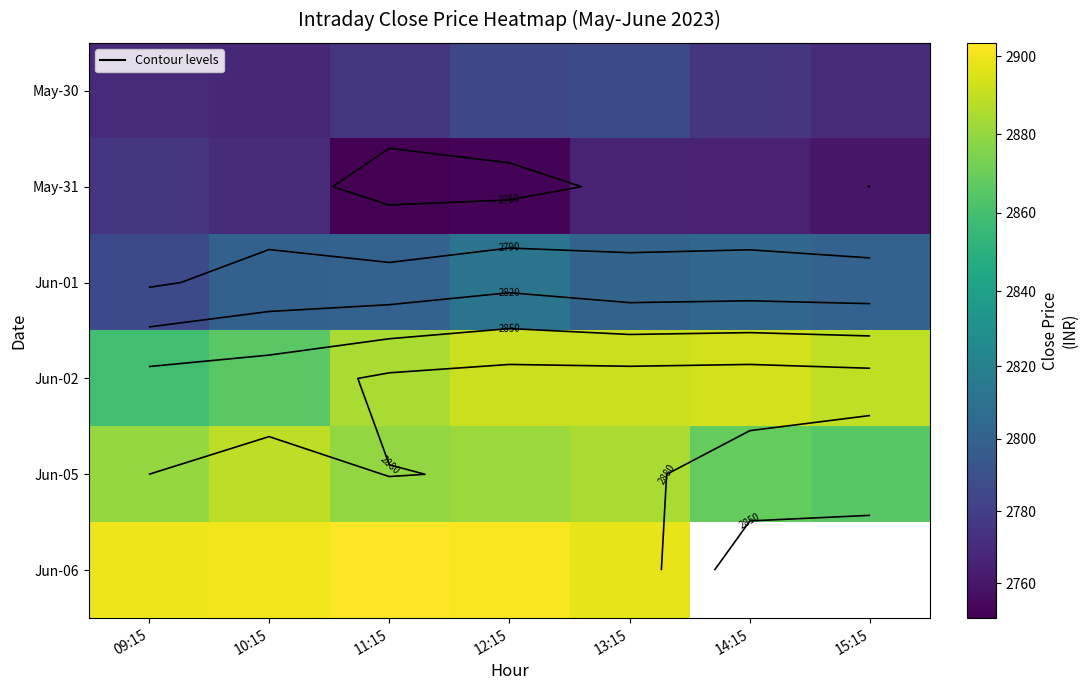

Where does the Jun-02 series first go above 2889?

12:15